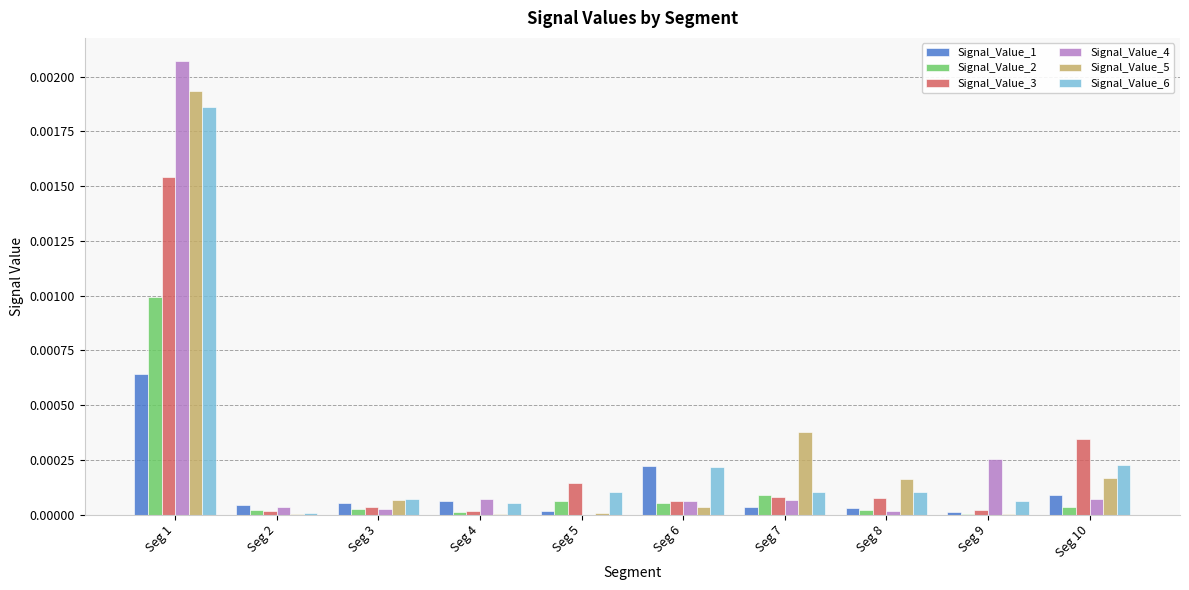

Are the bars grouped side by side (vs. stacked)?

Yes